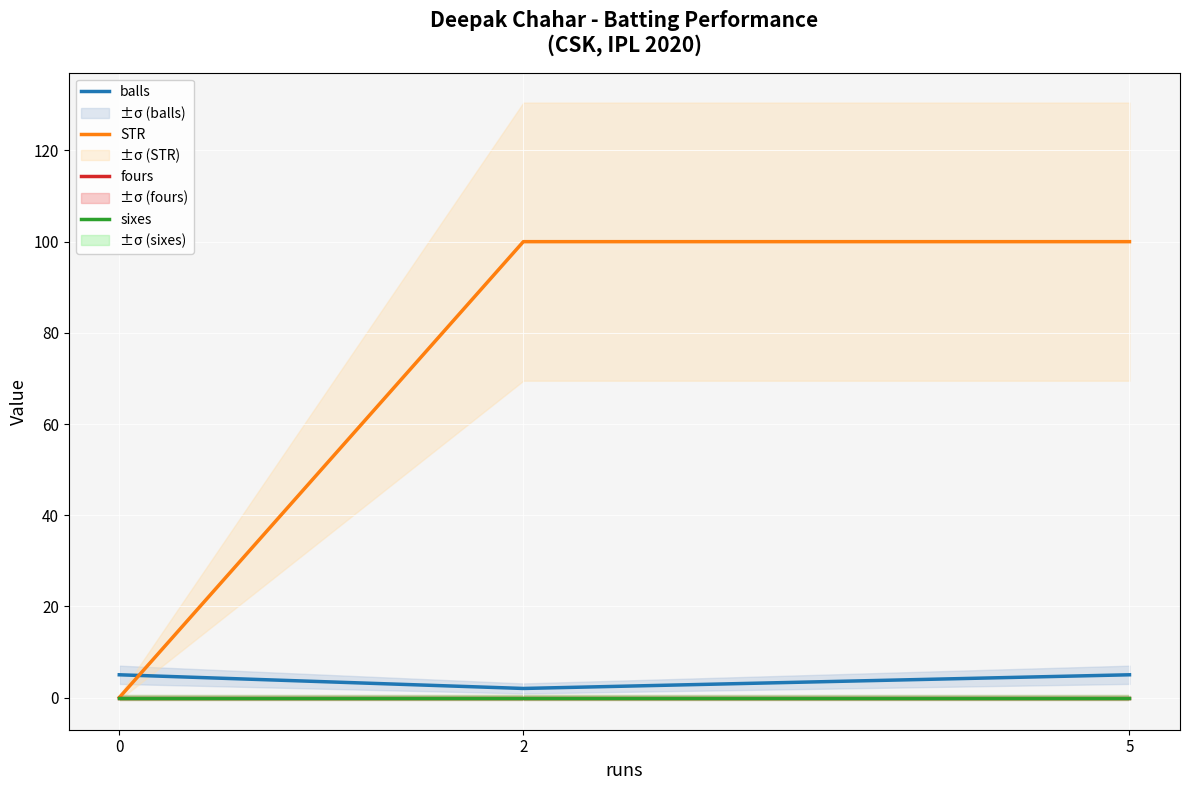

What is the total value across all series at 5?

105